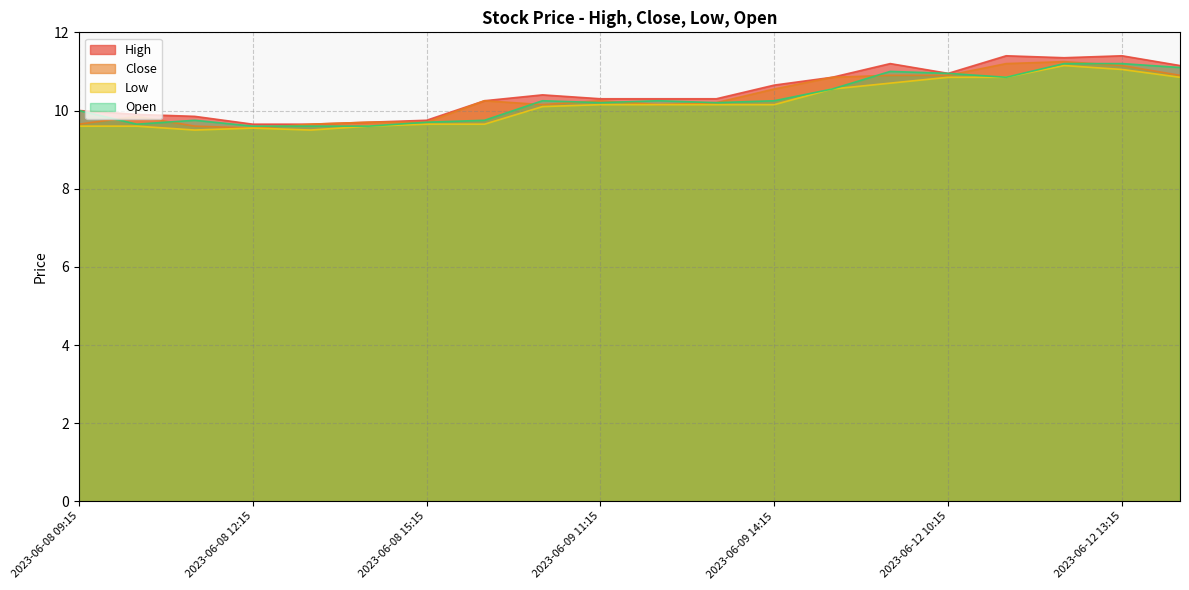

Rank the categories by Close value from lowest to highest.

2023-06-08 12:15, 2023-06-08 11:15, 2023-06-08 09:15, 2023-06-08 13:15, 2023-06-08 14:15, 2023-06-08 15:15, 2023-06-08 10:15, 2023-06-09 10:15, 2023-06-09 12:15, 2023-06-09 13:15, 2023-06-09 09:15, 2023-06-09 11:15, 2023-06-09 14:15, 2023-06-09 15:15, 2023-06-12 09:15, 2023-06-12 10:15, 2023-06-12 14:15, 2023-06-12 13:15, 2023-06-12 11:15, 2023-06-12 12:15